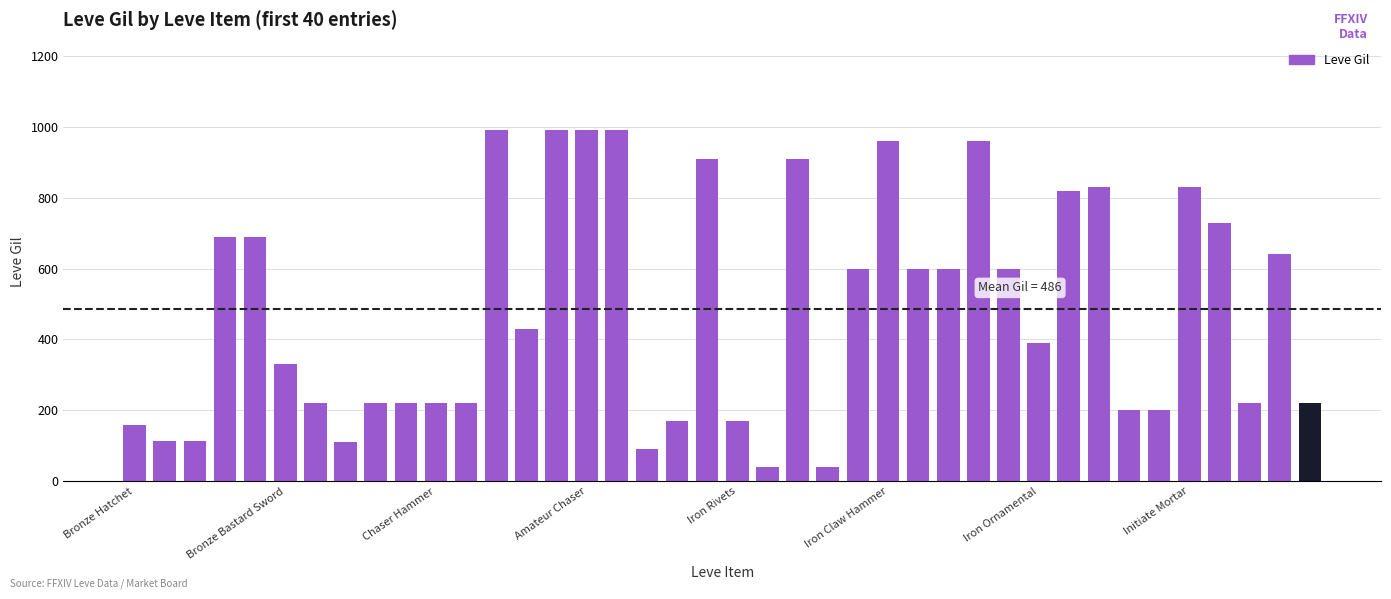

How many values are below 430?

20